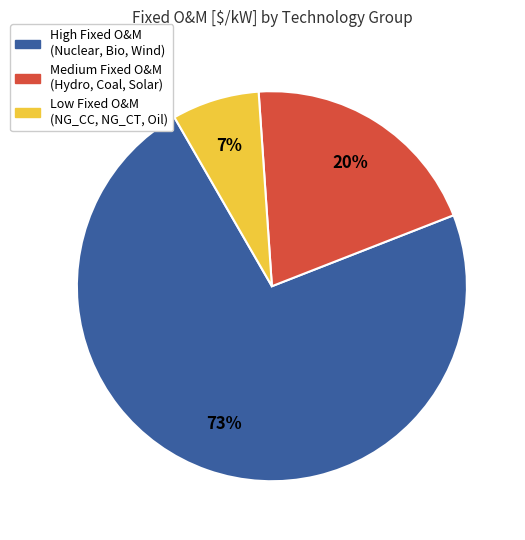

To the nearest percent, what is the average slice percentage?

33%